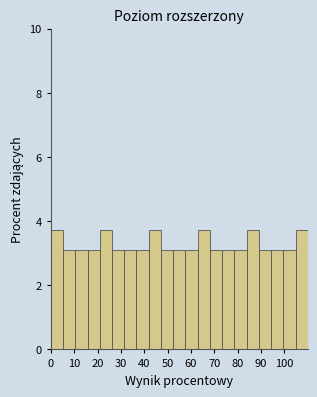

Reading left to right, transcribe this chart: for each bar, give the range it covers on the x-axis and its height. Neither the bar edges nor the heights are printed on the chart, so give them approximately, as read against the axes.

0 to 5: 3.8
5 to 10: 3.2
10 to 16: 3.2
16 to 21: 3.2
21 to 26: 3.8
26 to 31: 3.2
31 to 37: 3.2
37 to 42: 3.2
42 to 47: 3.8
47 to 52: 3.2
52 to 58: 3.2
58 to 63: 3.2
63 to 68: 3.8
68 to 73: 3.2
73 to 79: 3.2
79 to 84: 3.2
84 to 89: 3.8
89 to 94: 3.2
94 to 100: 3.2
100 to 105: 3.2
105 to 110: 3.8